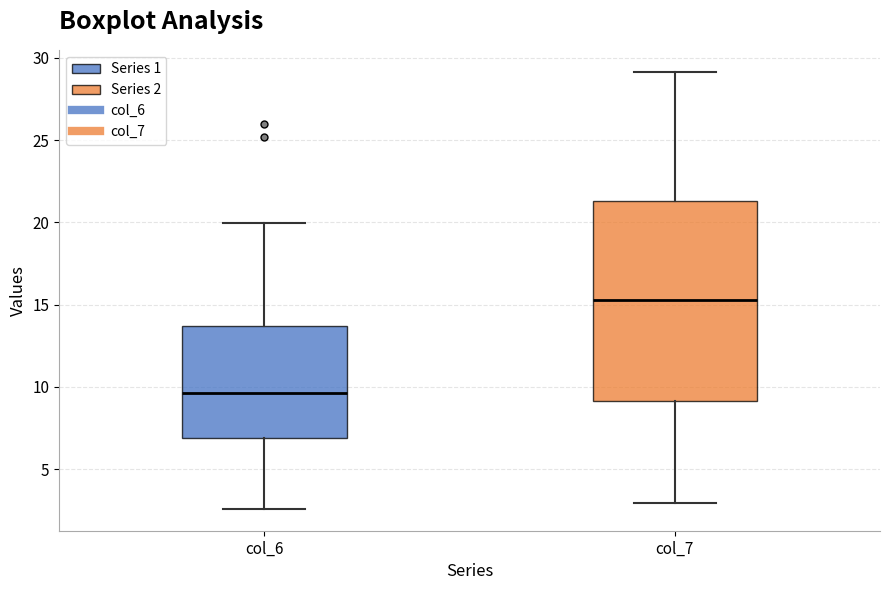

Where is the lower edge of the box for col_6 on the y-axis? The values are not printed on the chart, so give them approximately, as read against the axis.

7.0